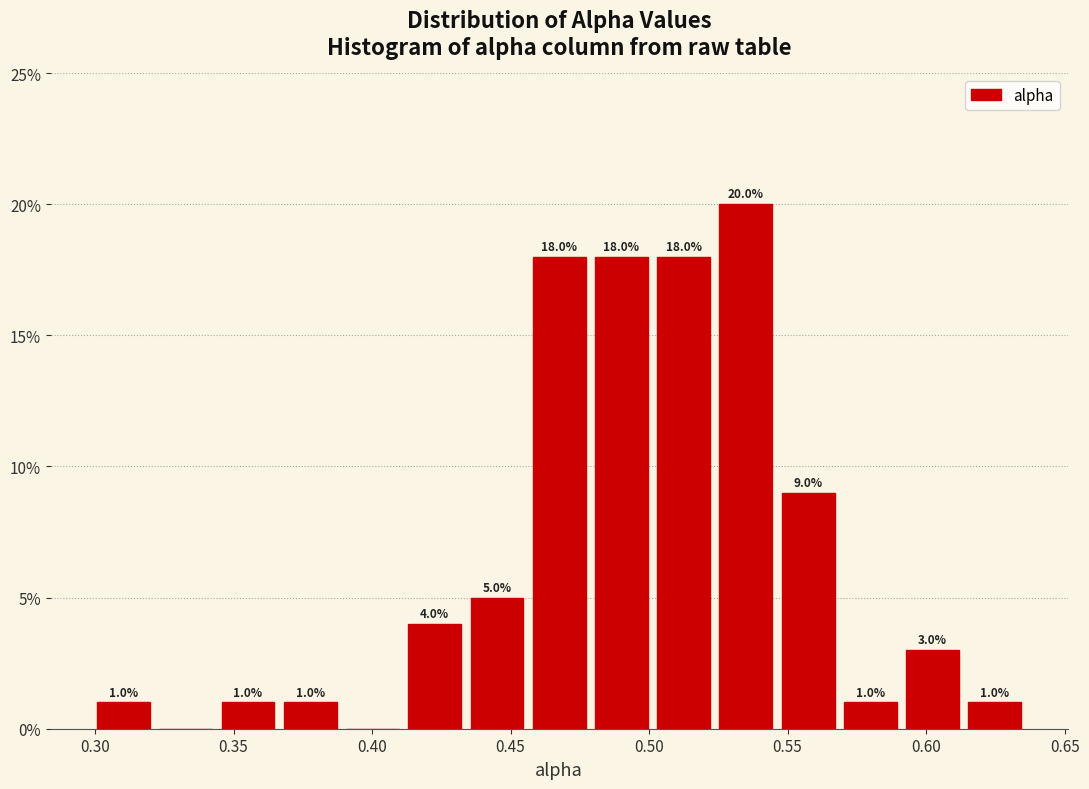

Over which range of the x-axis is the bar tallest?

0.525 to 0.545